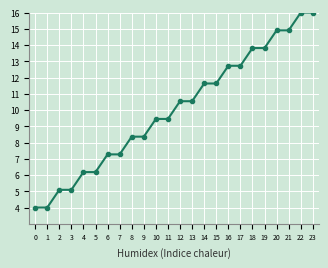

Between 13 and 3, which is larger?

13